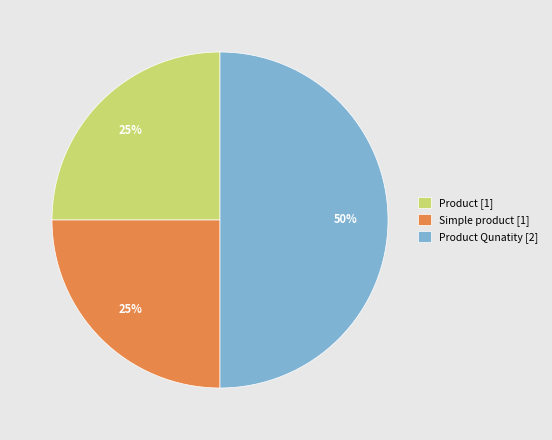

Does Product [1] account for over 50% of the chart?

No